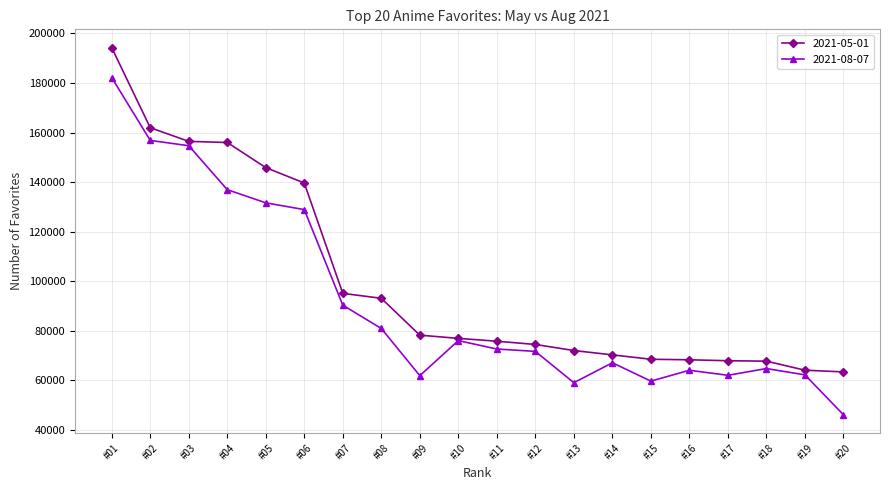

Which series has the widest spread of values?

2021-08-07